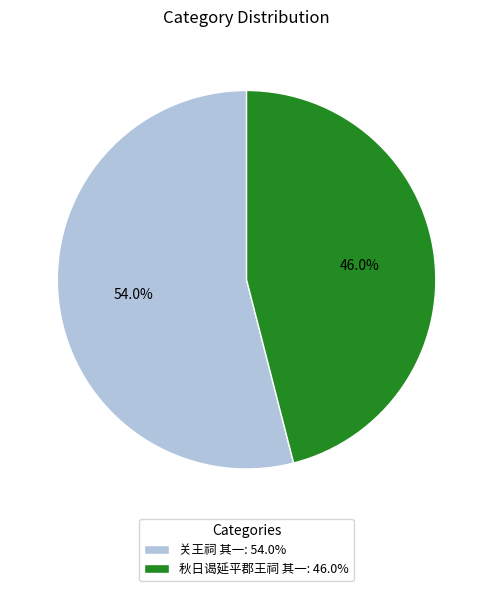

To the nearest percent, what is the difference between the 关王祠 其一 and 秋日谒延平郡王祠 其一 slice percentages?

8%